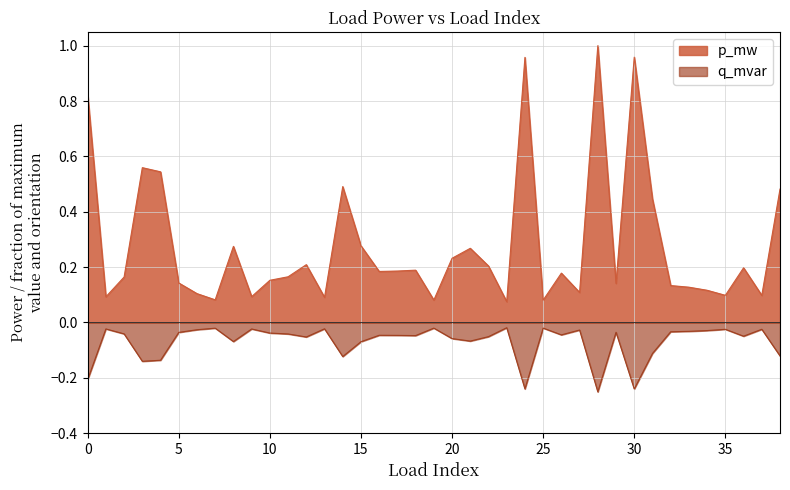

At which label is q_mvar closest to 0?

23